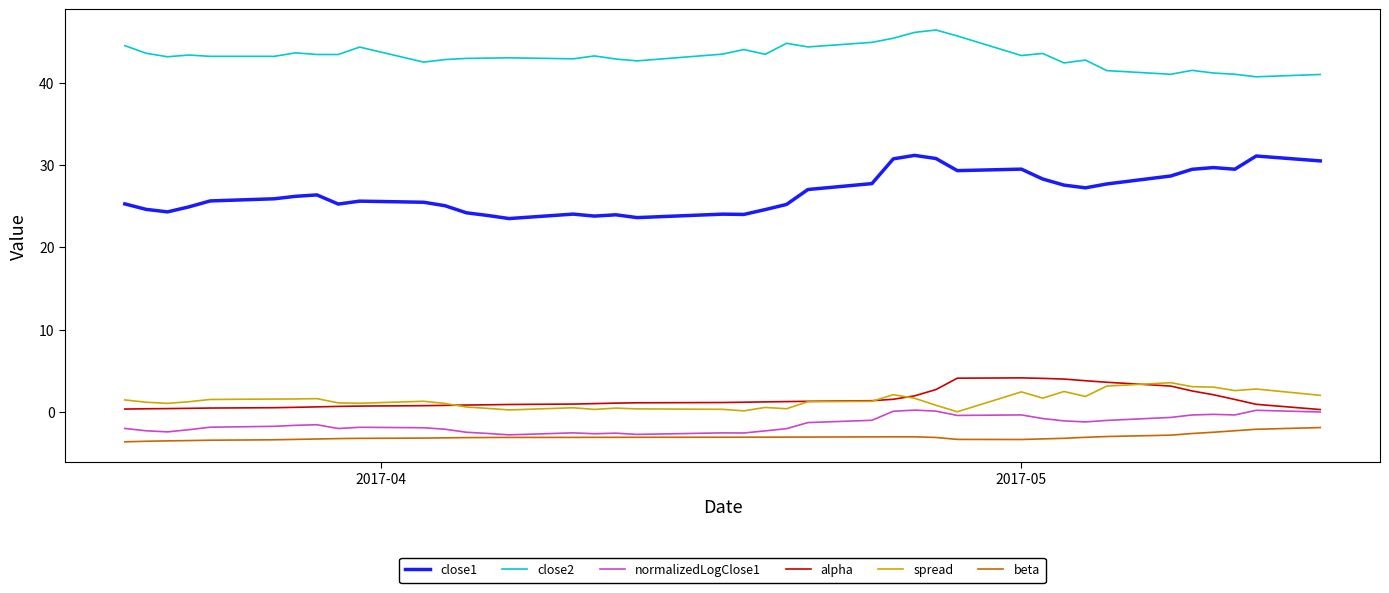

What is the minimum value shown in the chart?

-3.6